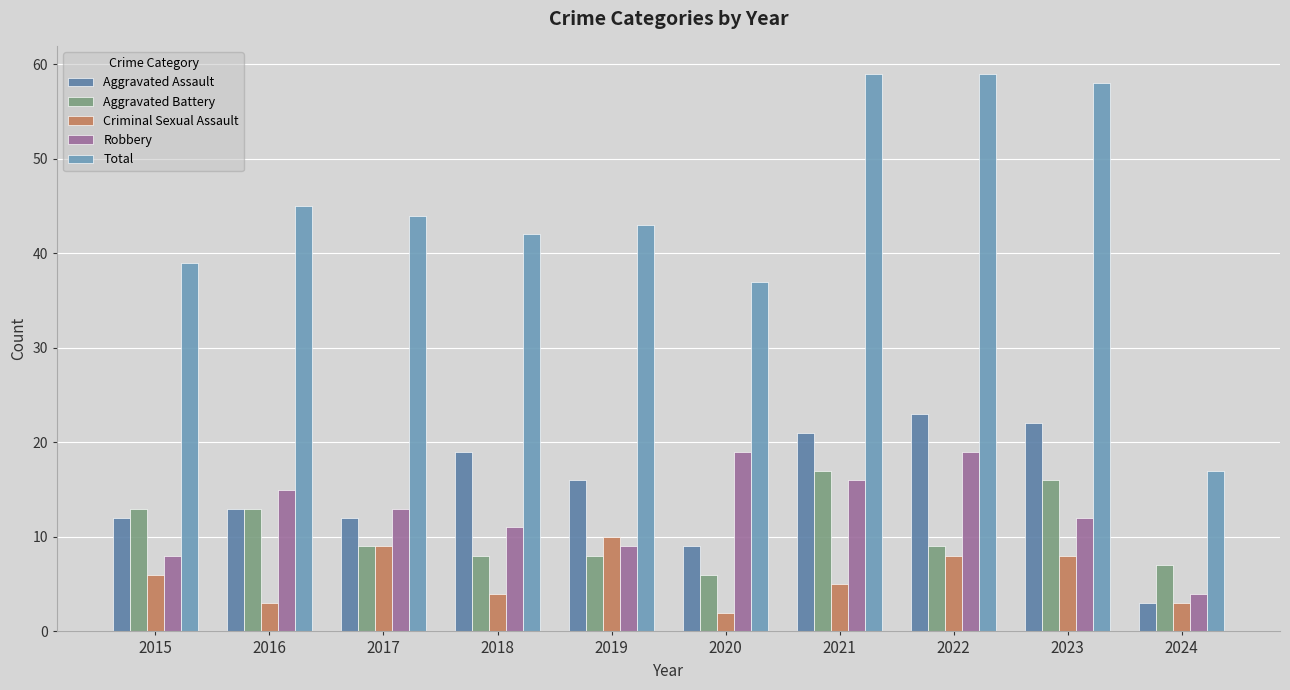

How many data points does each series have?

10